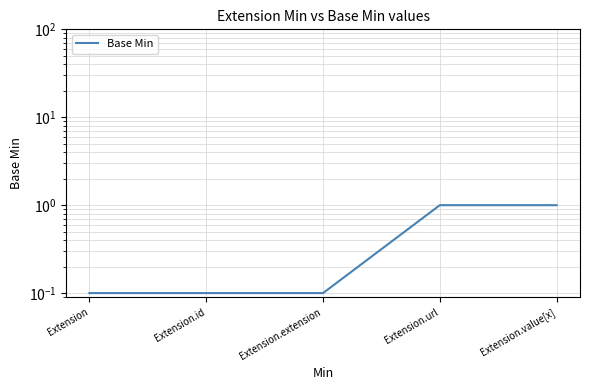

Reading left to right, transcribe all the data shown in this chart.

Extension=0.1	Extension.id=0.1	Extension.extension=0.1	Extension.url=1.0	Extension.value[x]=1.0